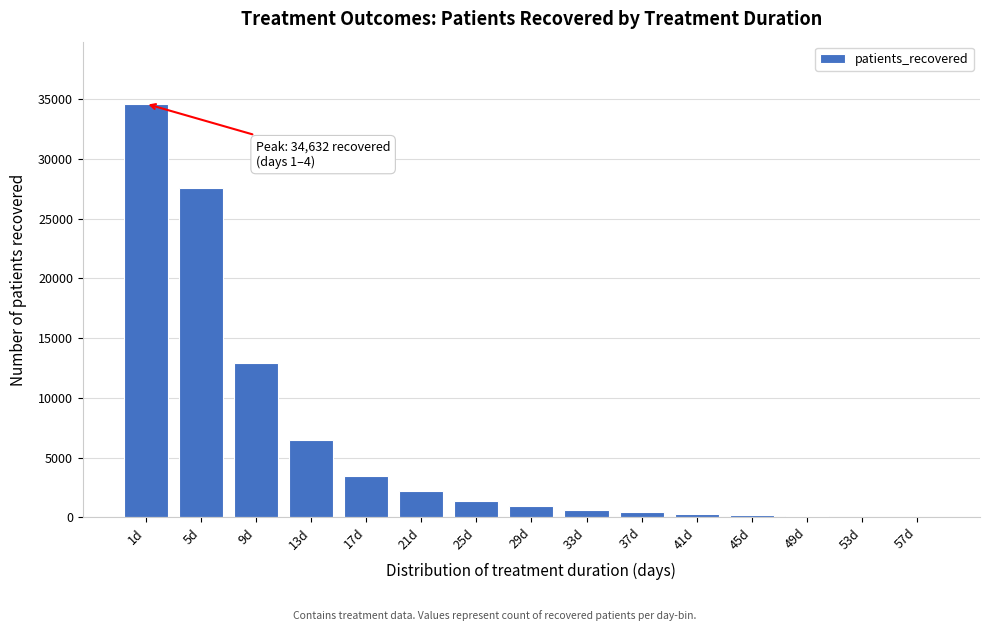

What is the ratio of the value at 1d to the value at 17d?

9.9